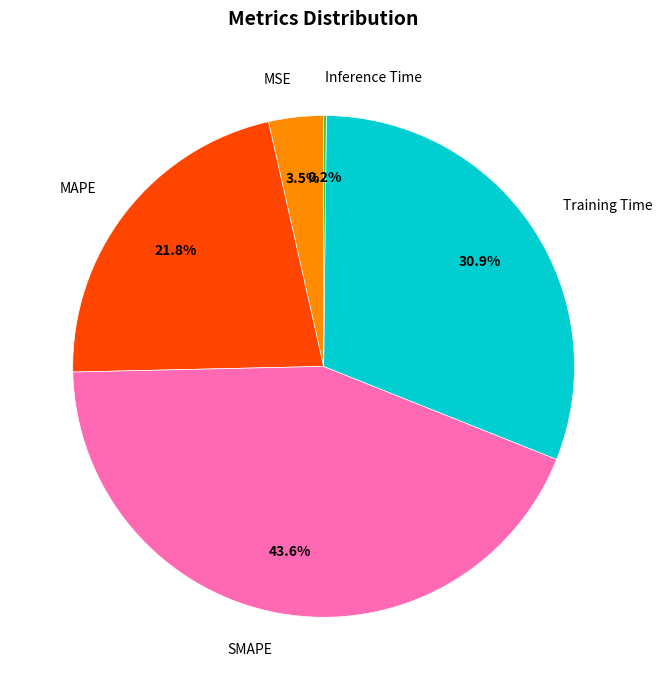

What is the largest slice in the pie chart?

SMAPE